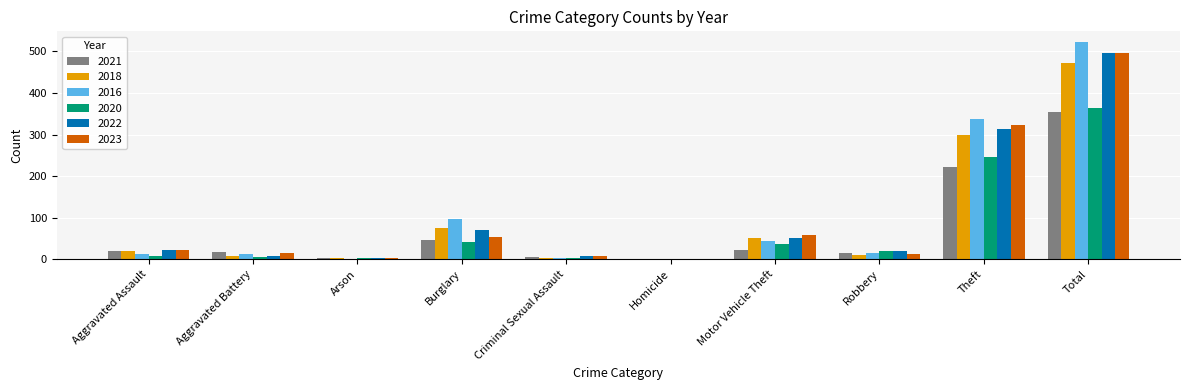

What is the sum of all 2020 values?

728